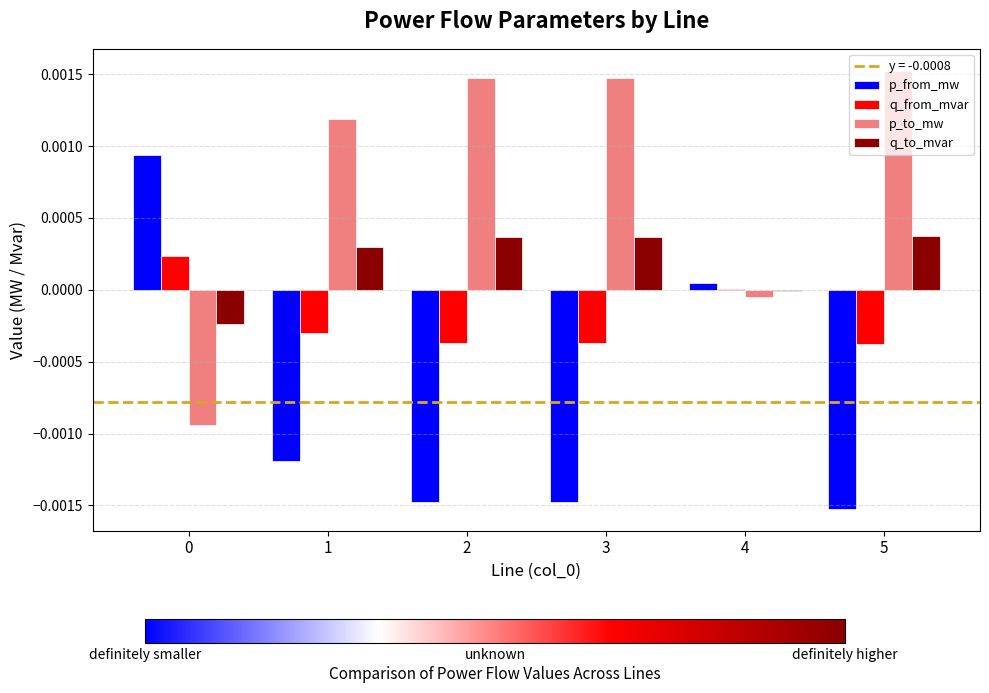

The q_from_mvar series shows -0.0 at 3. True or false?

True